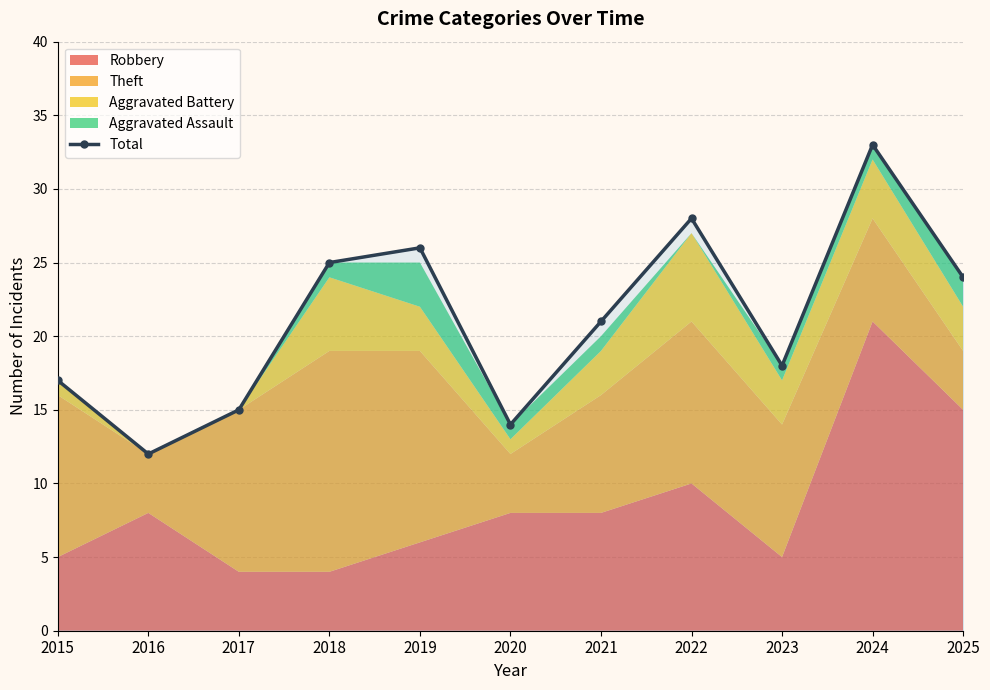

What is the greatest value displayed?

33